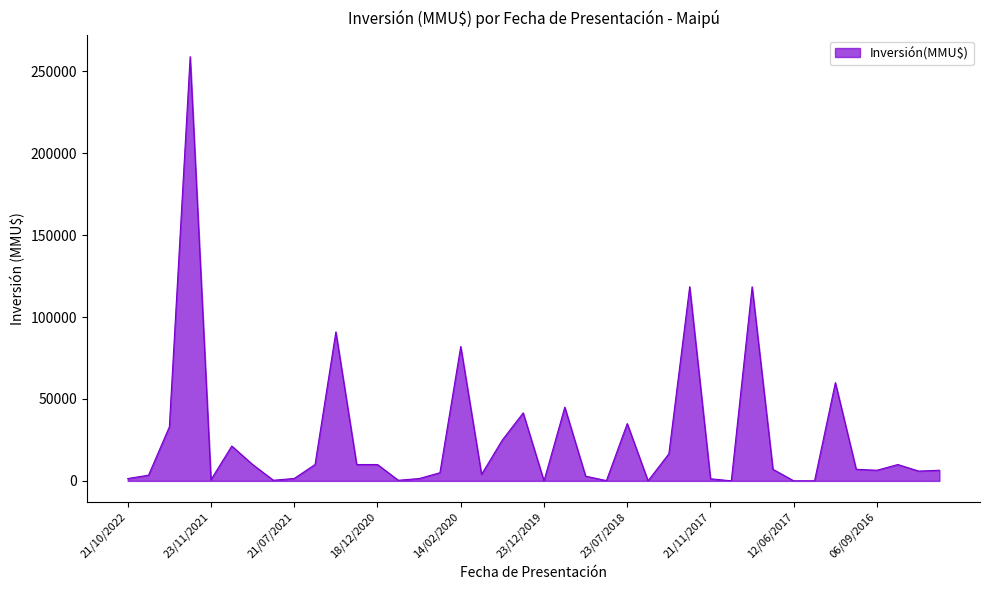

True or false: there are more than 1 points higher than both neighbors.

True